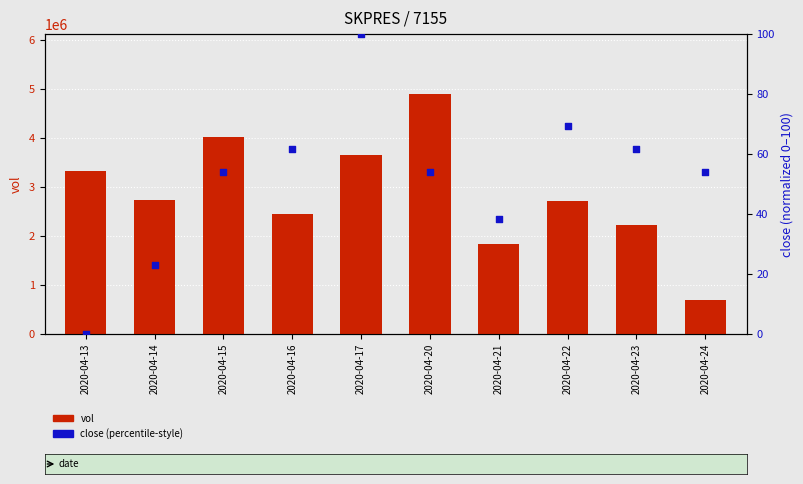

At how many categories does at least one series exceed 2106578?

8